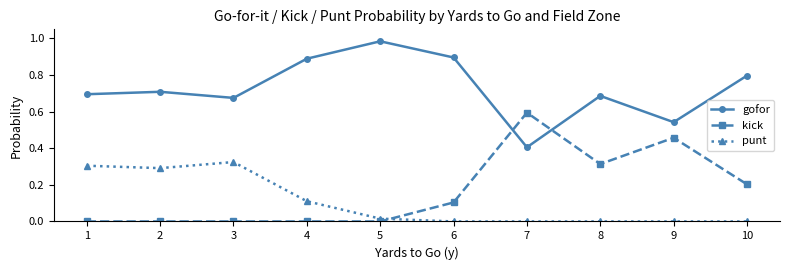

Which category has the highest value across all series?

5